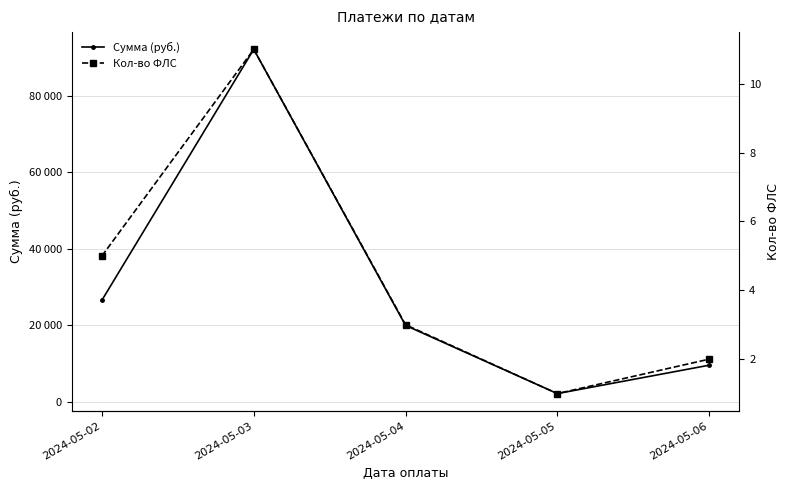

How many interior local valleys does the Кол-во ФЛС series have?

1